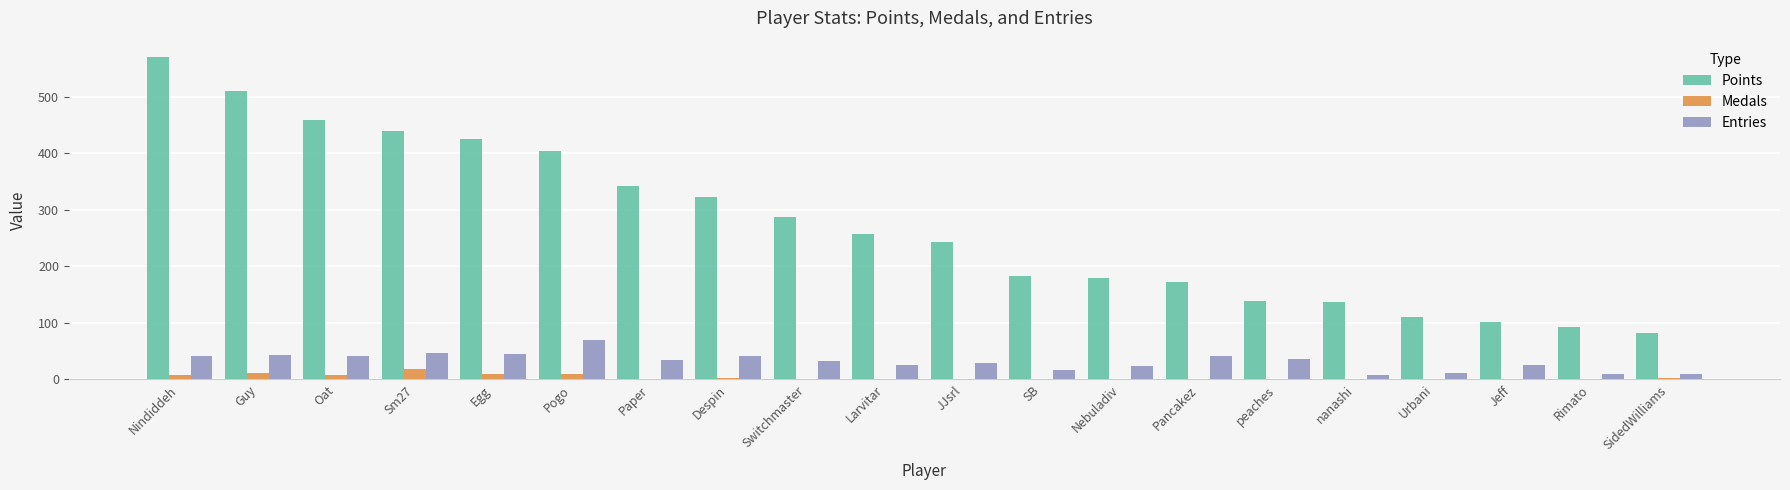

How many groups of bars are there?

20